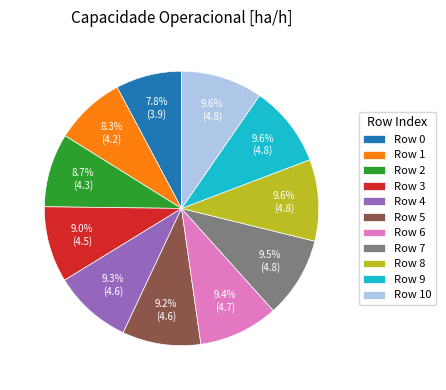

How much of the chart is everything except Row 9?

90.4%